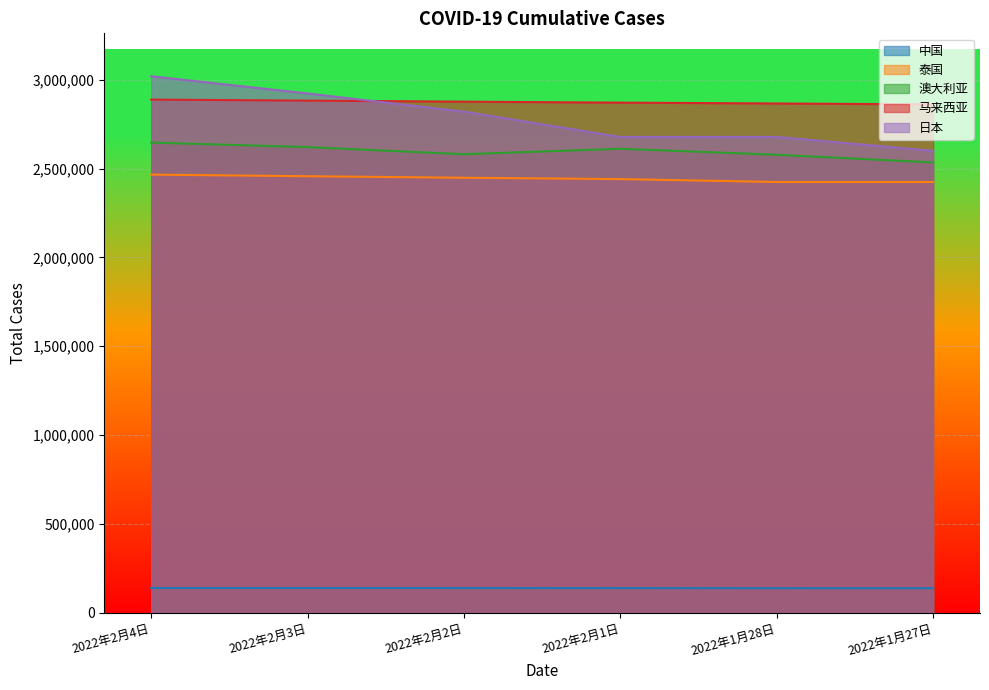

At which label does 日本 reach its peak?

2022年2月4日